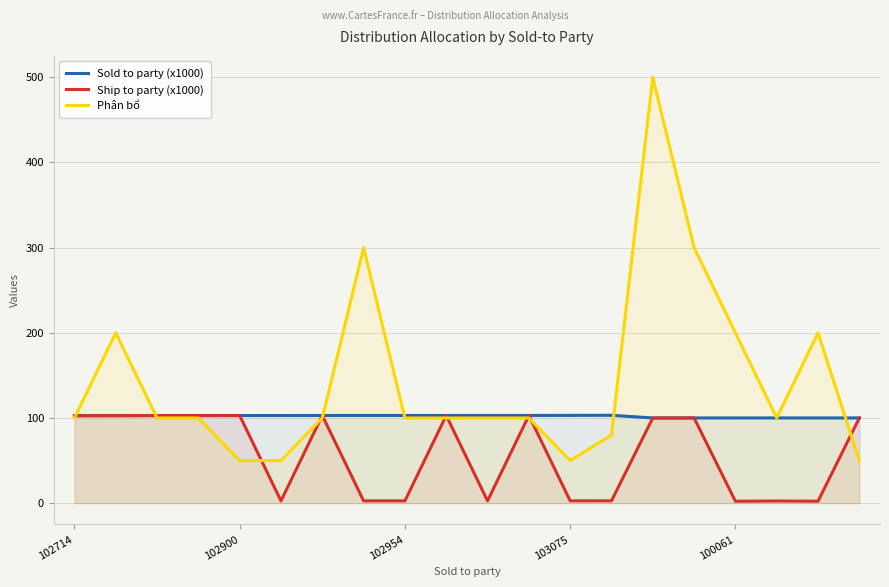

Reading left to right, extract all data points from this chart.

Sold to party (x1000): 102.7	102.8	102.8	102.8	102.9	102.9	103.0	103.0	103.0	103.0	103.0	103.0	103.1	103.2	100.1	100.1	100.1	100.1	100.1	100.1
Ship to party (x1000): 102.7	102.7	102.8	102.8	102.9	2.7	103.0	2.7	2.7	103.0	2.7	103.0	2.8	2.8	100.1	100.1	2.3	2.6	2.4	100.1
Phân bổ: 100.0	200.0	100.0	100.0	50.0	50.0	100.0	300.0	100.0	100.0	100.0	100.0	50.0	80.0	500.0	300.0	200.0	100.0	200.0	50.0